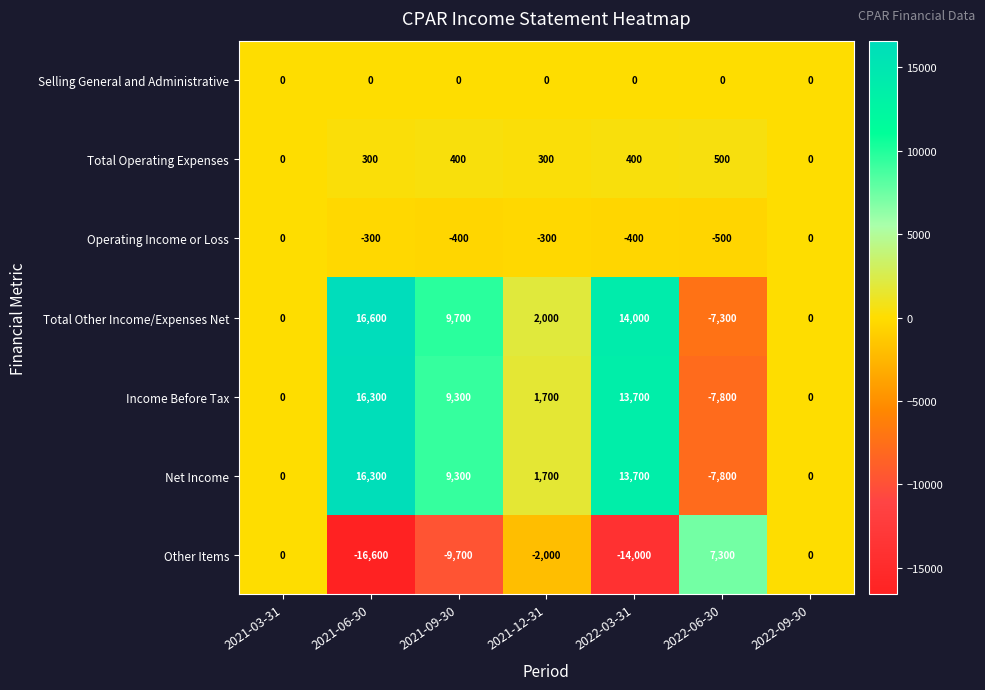

At which label does Total Other Income/Expenses Net reach its peak?

2021-06-30